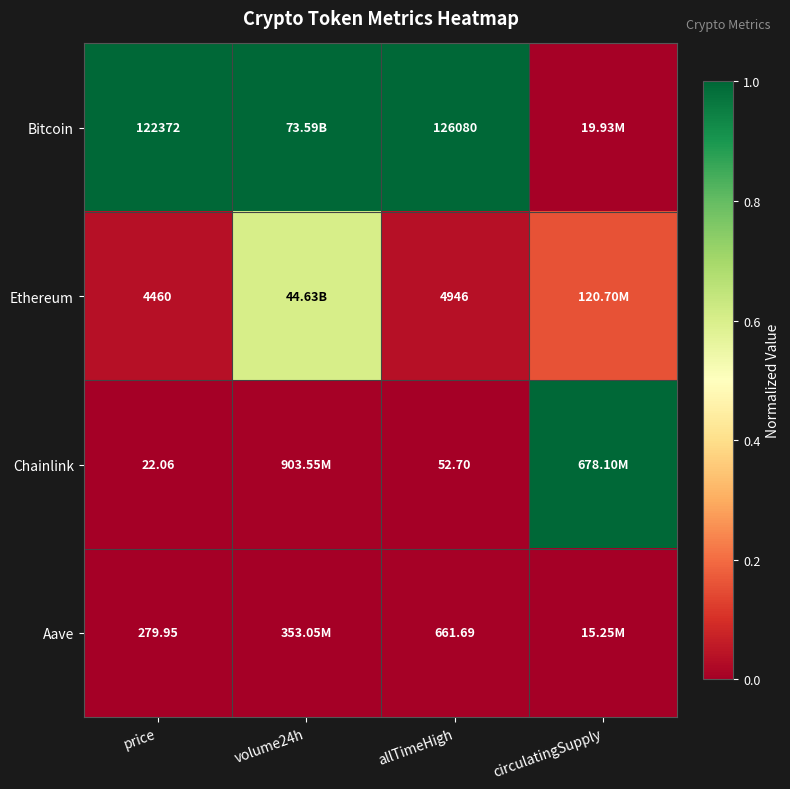

At price, list the series in order from smallest to largest.

Chainlink, Aave, Ethereum, Bitcoin